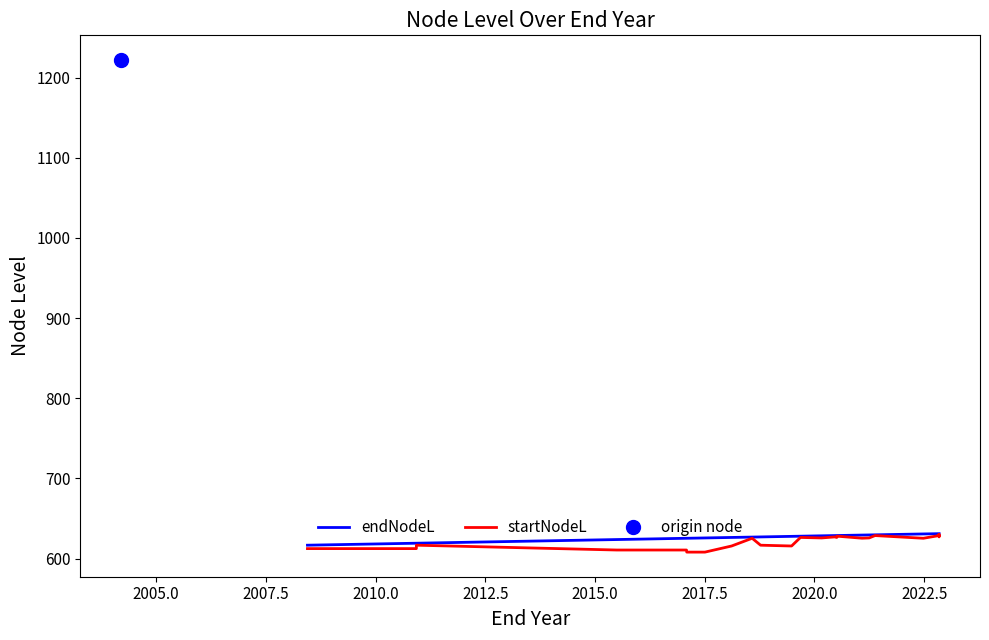

How many data points in startNodeL are above 625?

16